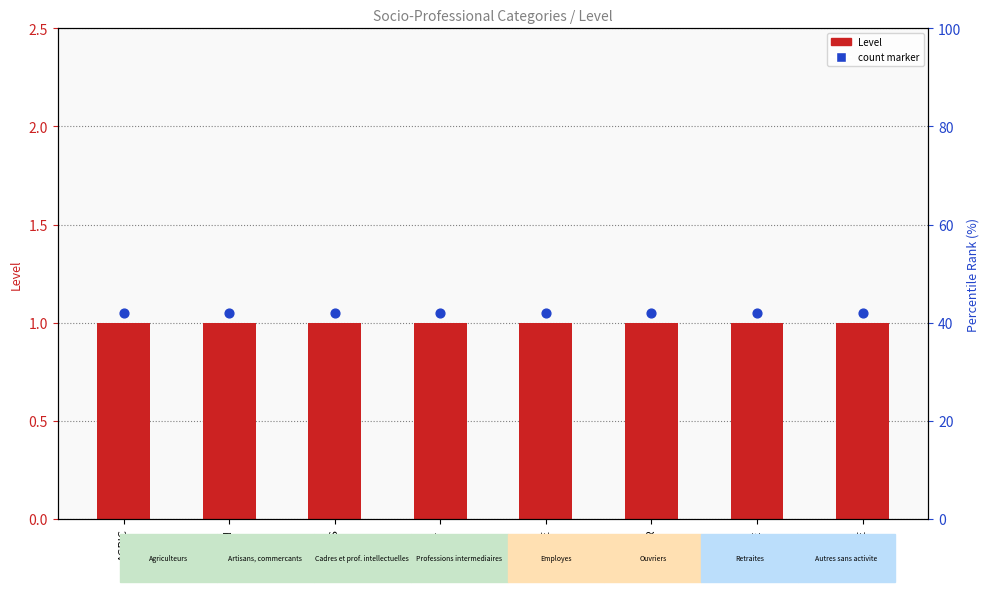

Is the value of count marker at CPIS greater than the value of Level at OUVRIER?

Yes